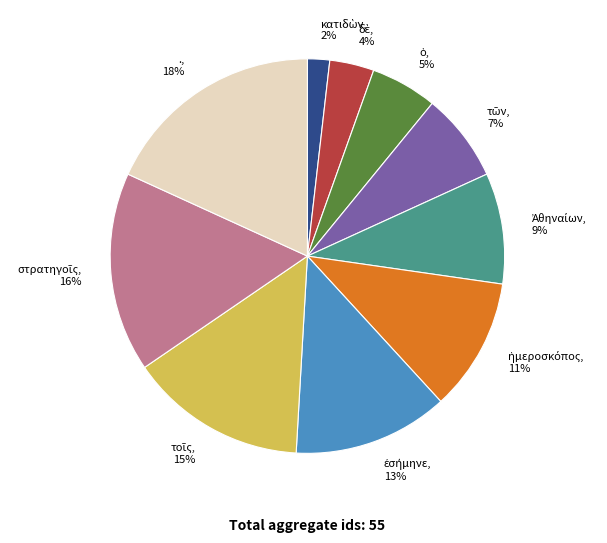

How many segments does this pie chart have?

10